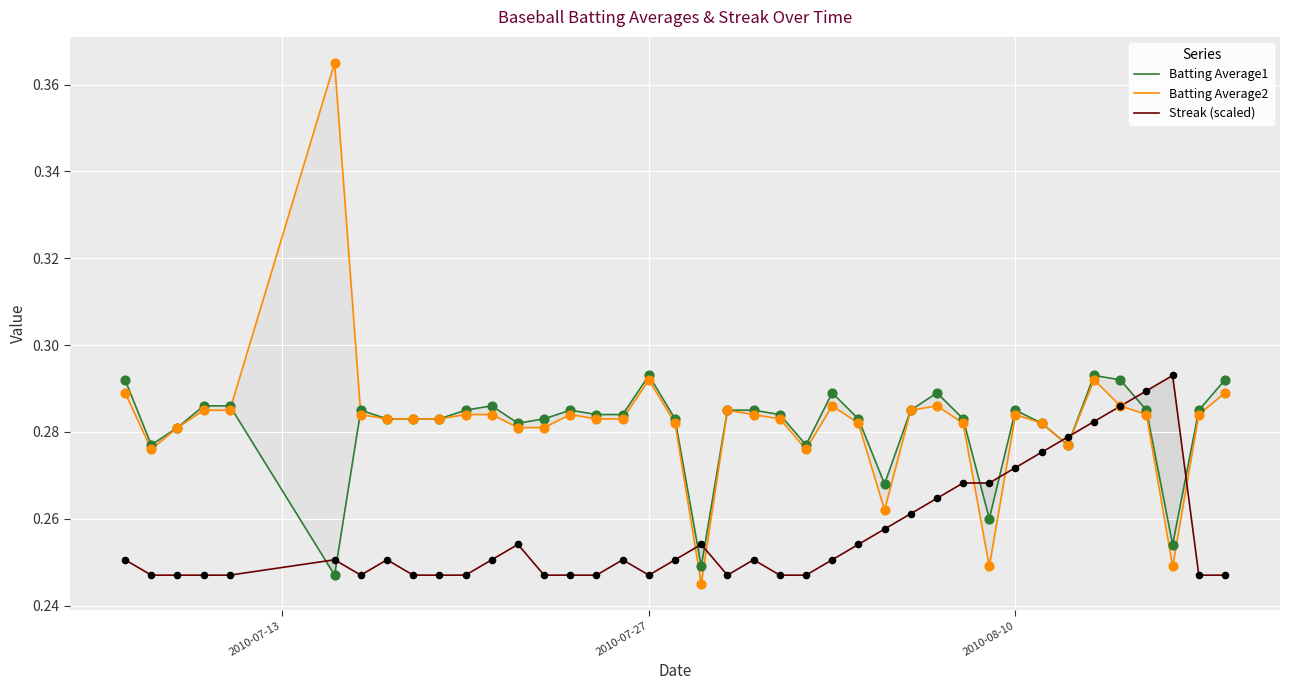

Which series has the largest total across all categories?

Batting Average2